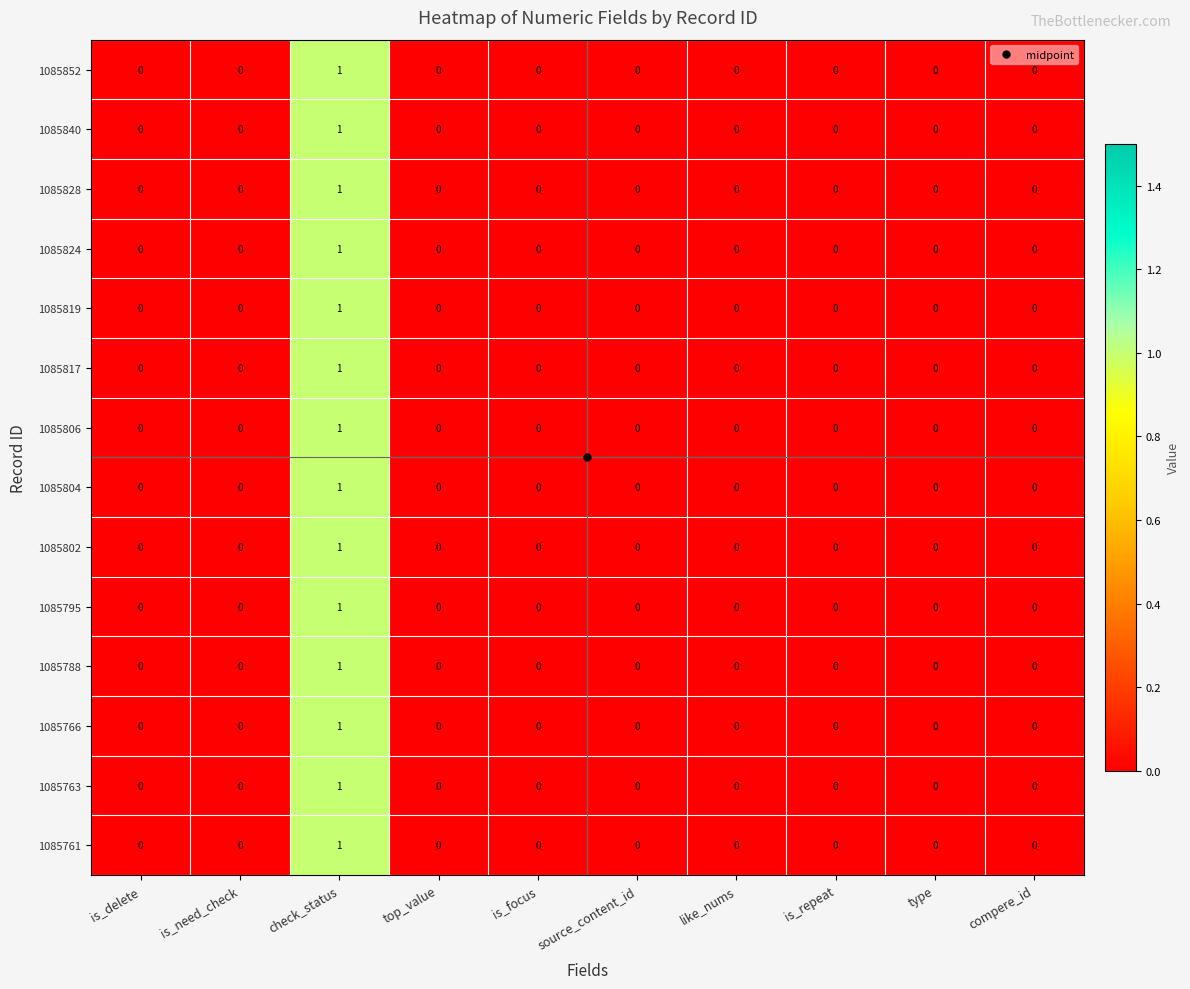

At which category is the sum across all series the highest?

check_status